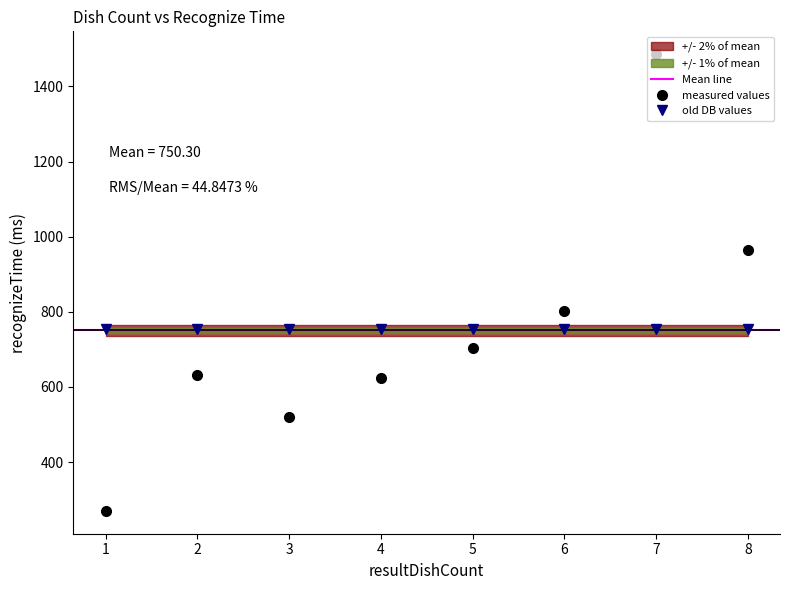

True or false: there are more than 1 points higher than both neighbors.

True